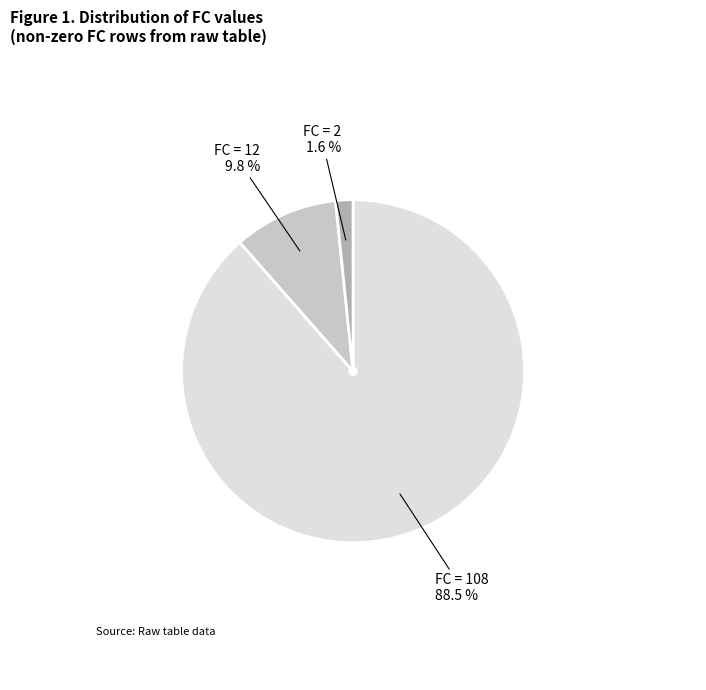

To the nearest percent, what is the difference between the largest and smallest slice percentages?

87%